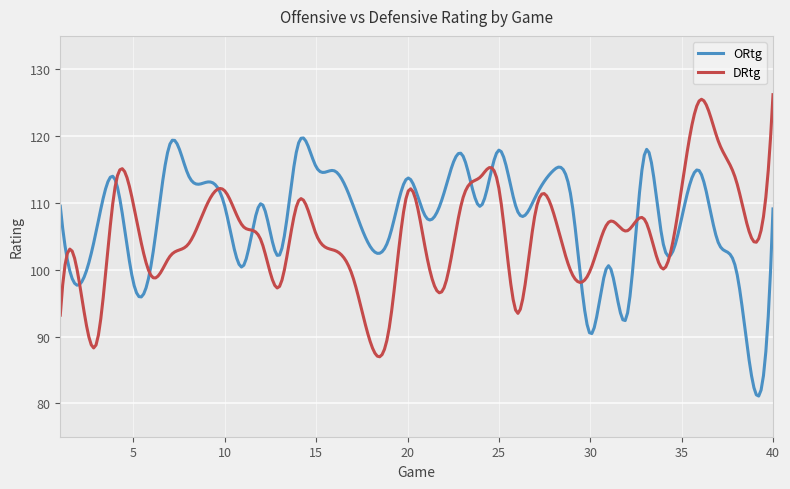

What is the highest value of the ORtg series?

119.7